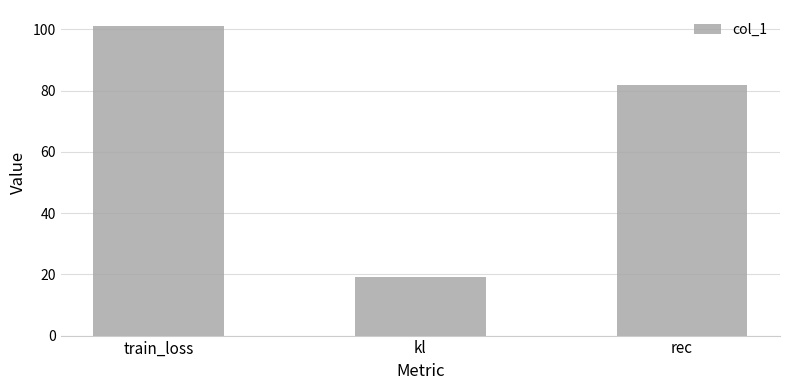

What position from the left is kl?

2